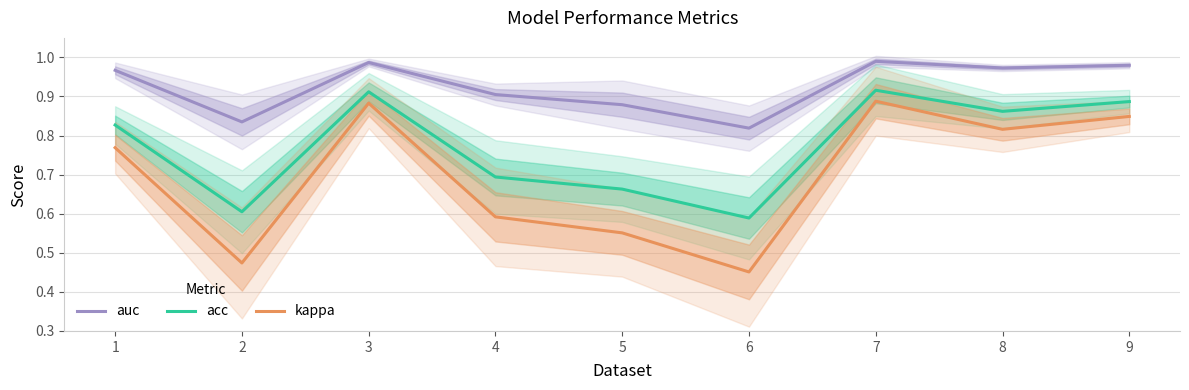

True or false: auc and acc cross at least once.

False